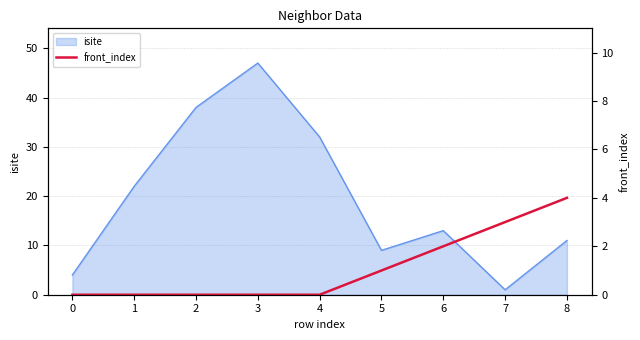

Rank the categories by isite value from highest to lowest.

3, 2, 4, 1, 6, 8, 5, 0, 7